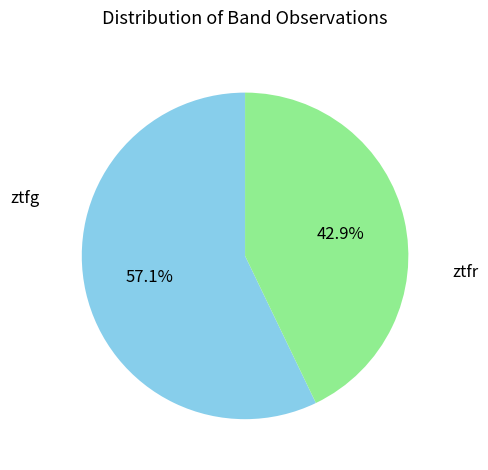

What is the total percentage of ztfg and ztfr?

100.0%